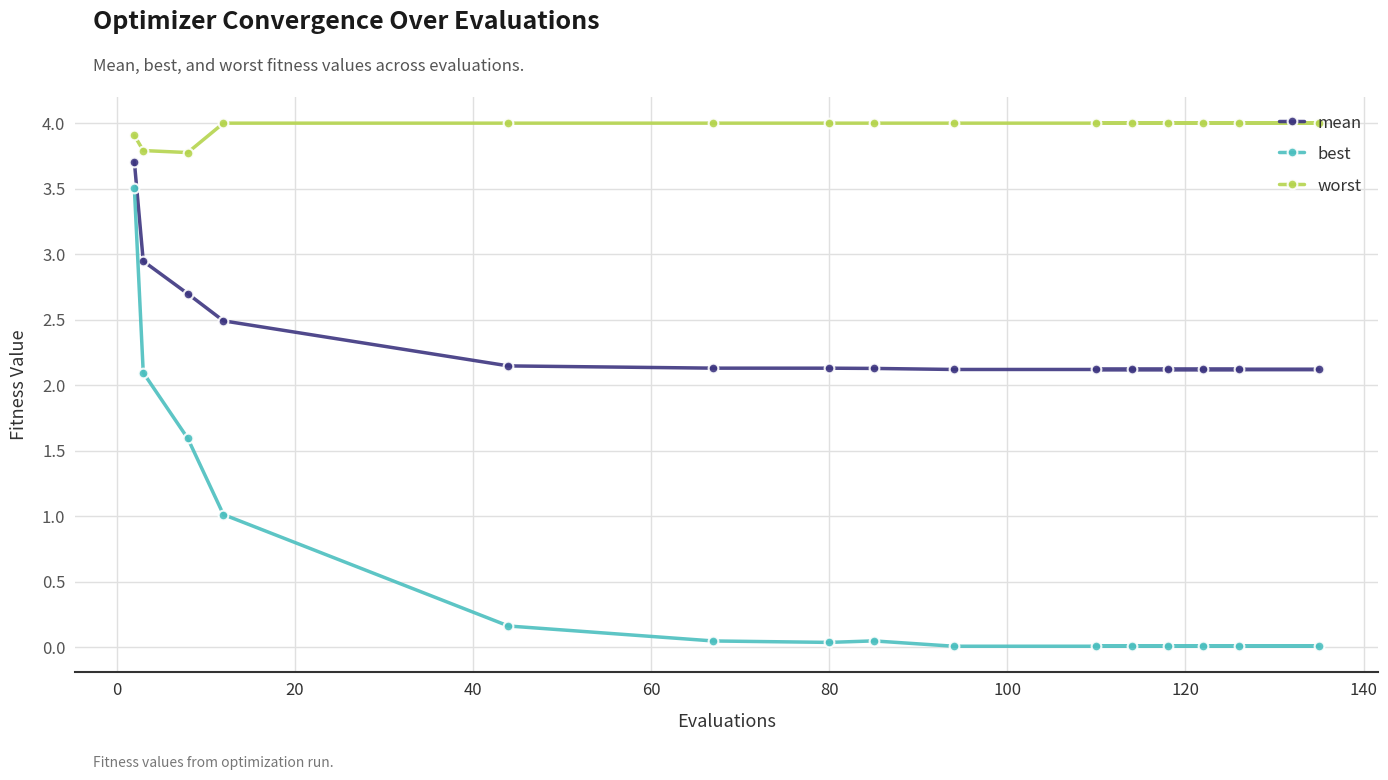

What is the value of the mean point at the 3rd from the left?

2.7